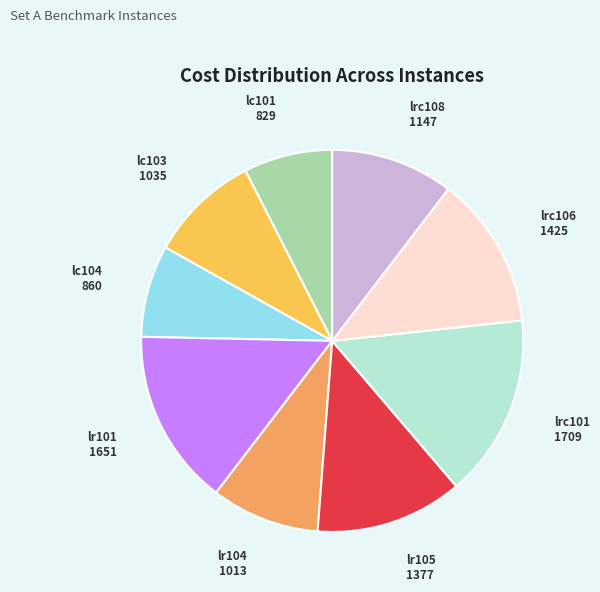

How many segments does this pie chart have?

9